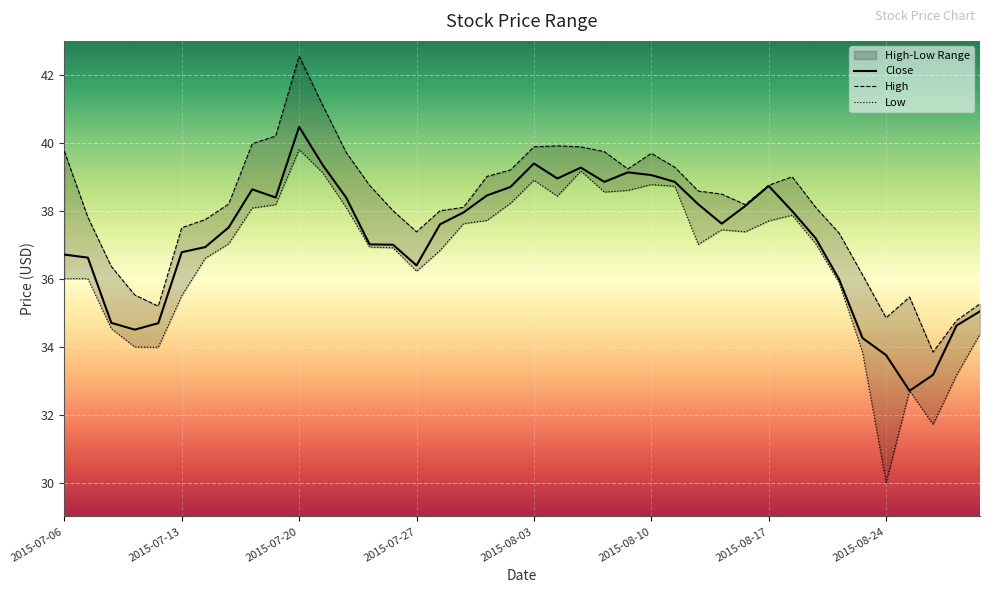

What is the sum of the Low values at 31 and 9?

76.0